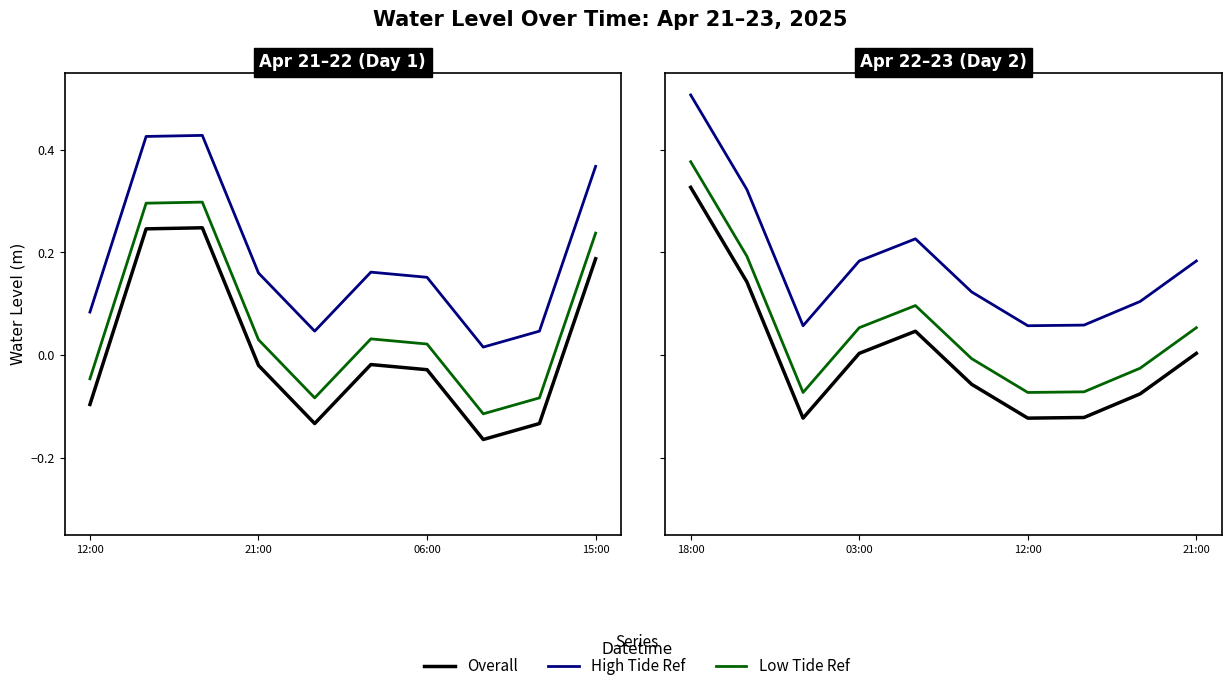

True or false: Overall and High Tide Ref intersect in this chart.

False